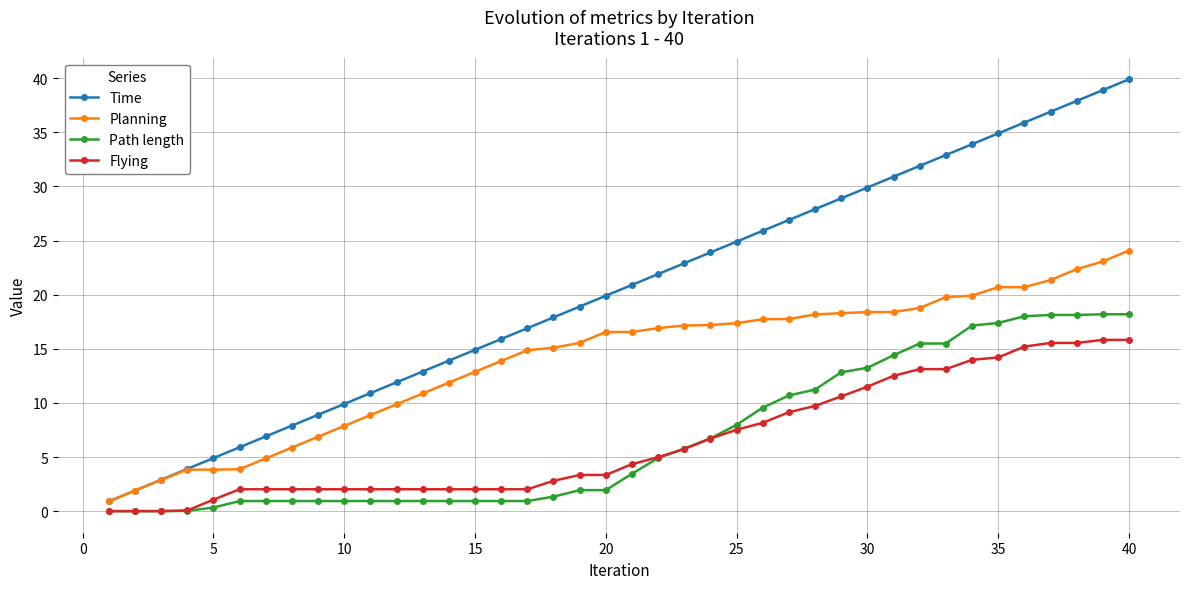

True or false: Time and Path length cross at least once.

False